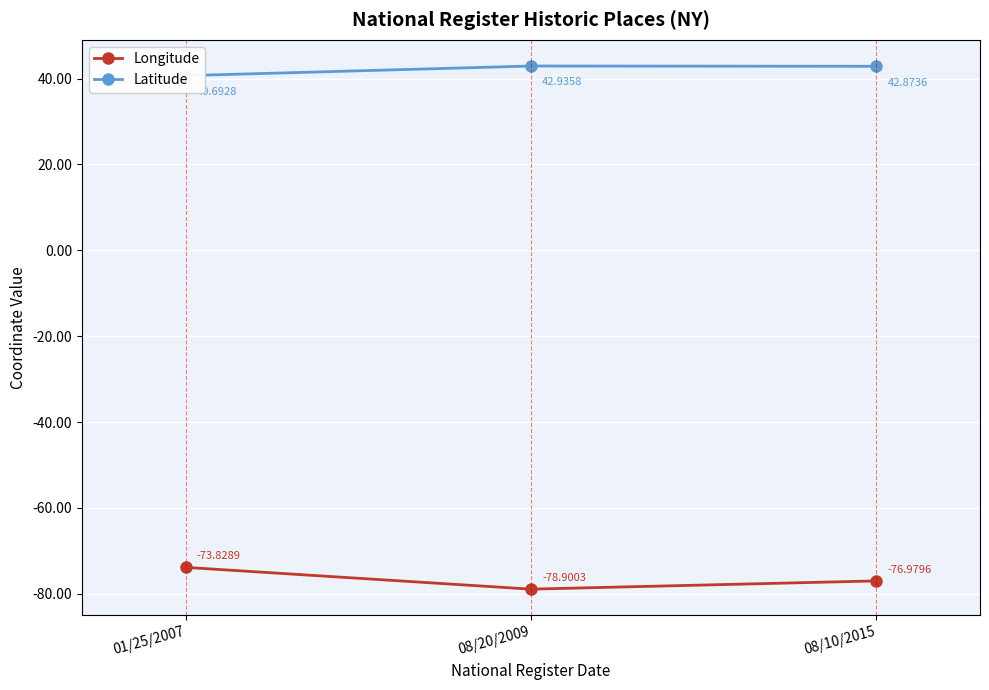

What is the maximum value shown in the chart?

42.9